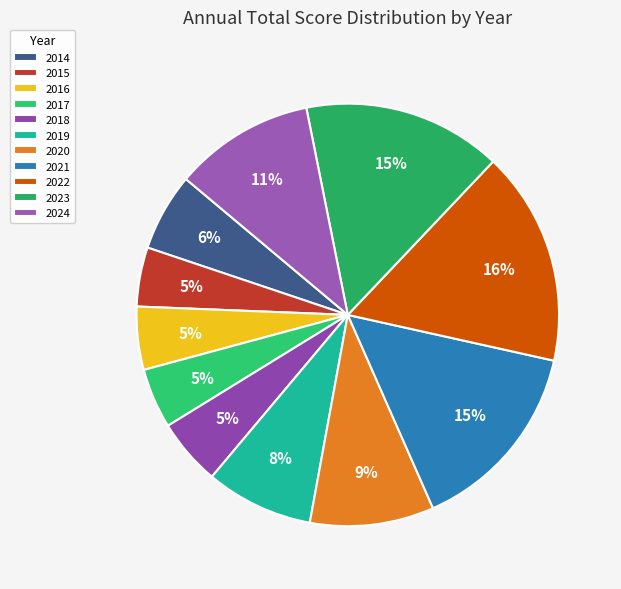

The 2019 slice represents 8% of the pie. True or false?

True